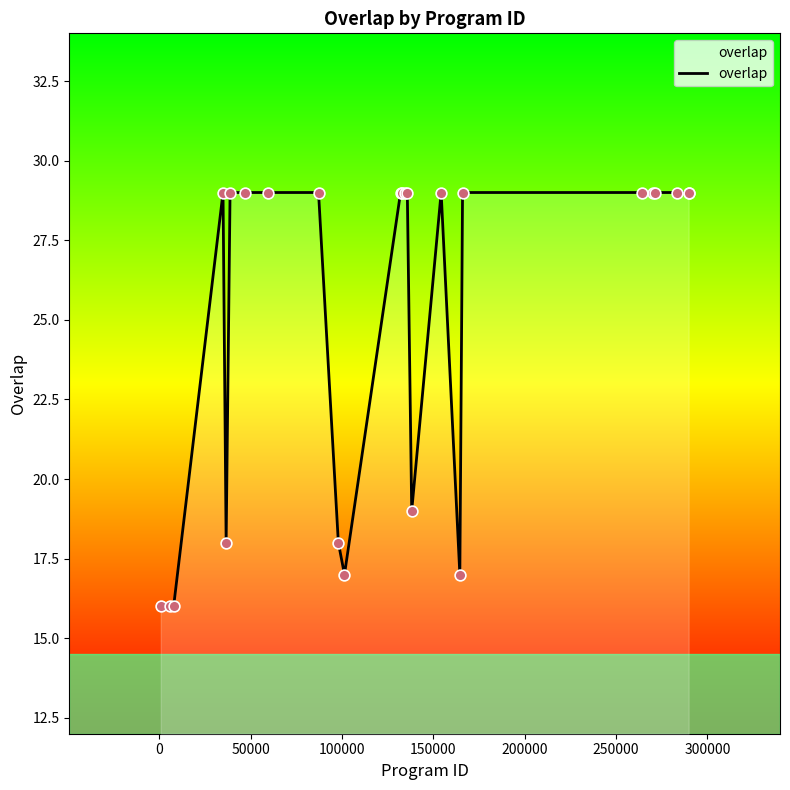

What is the minimum value shown in the chart?

16